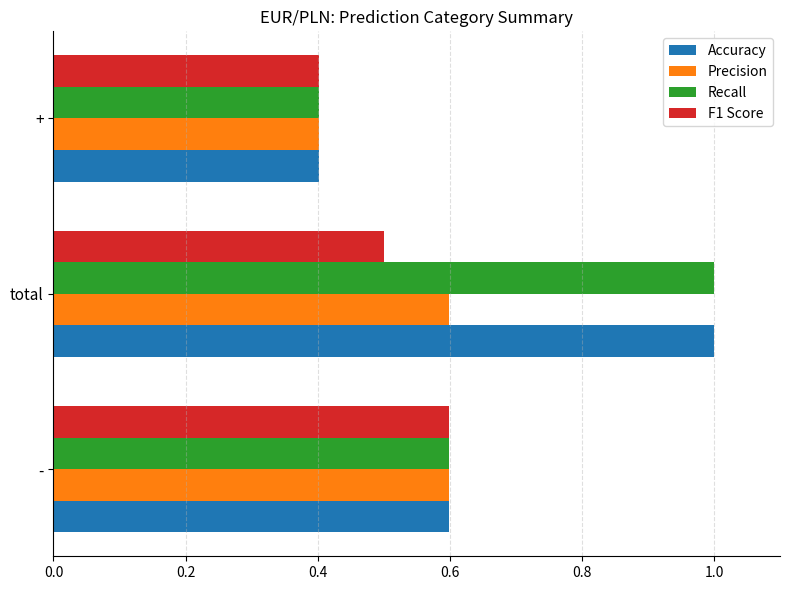

What is the sum of all Precision values?

1.6